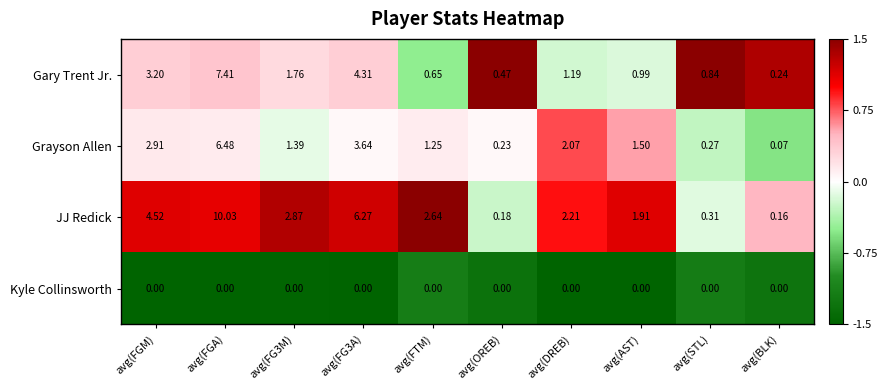

How many distinct data groups are displayed?

4